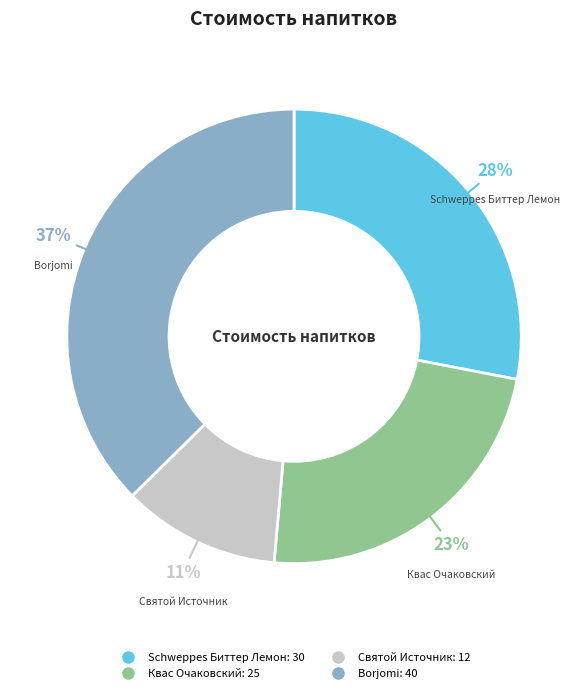

Rank the categories by value from lowest to highest.

Святой Источник, Квас Очаковский, Schweppes Биттер Лемон, Borjomi